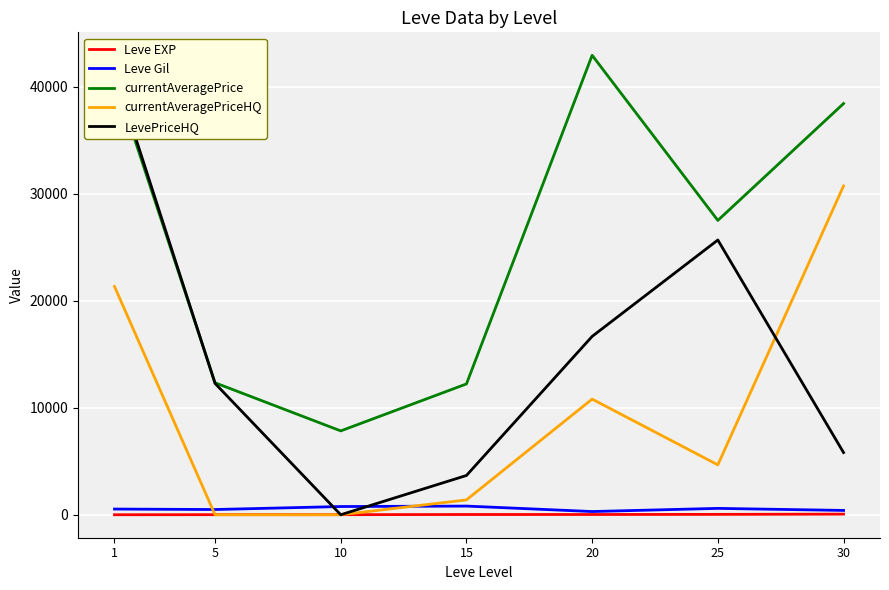

What value does the Leve Gil series have at 25?

595.0